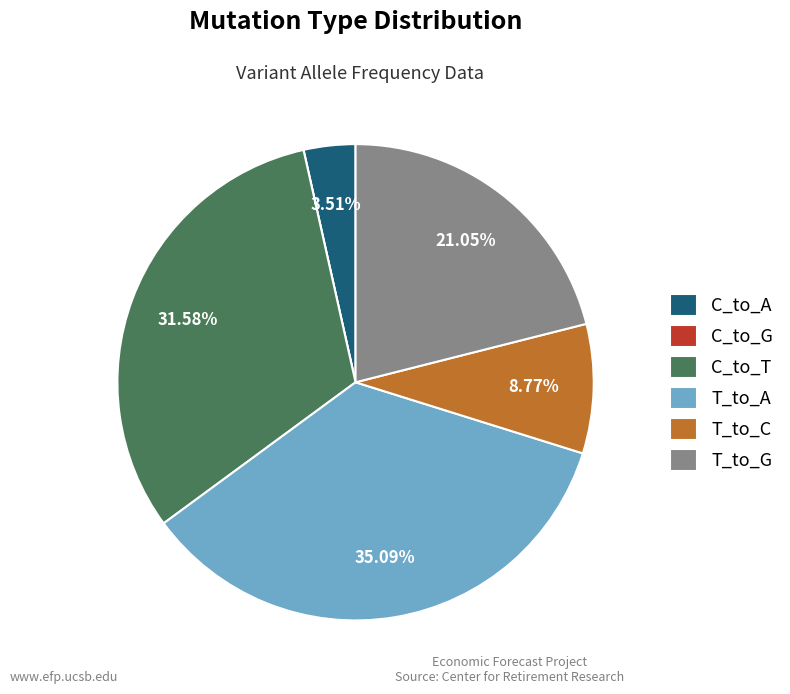

Does T_to_C account for over 50% of the chart?

No